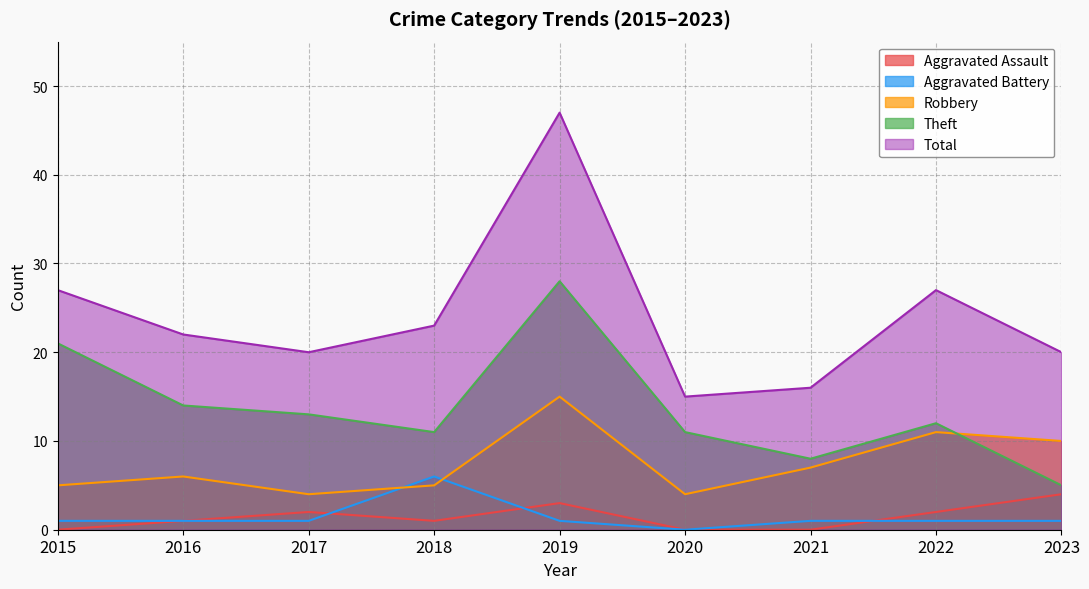

What is the value of the Theft point at the 7th from the left?

8